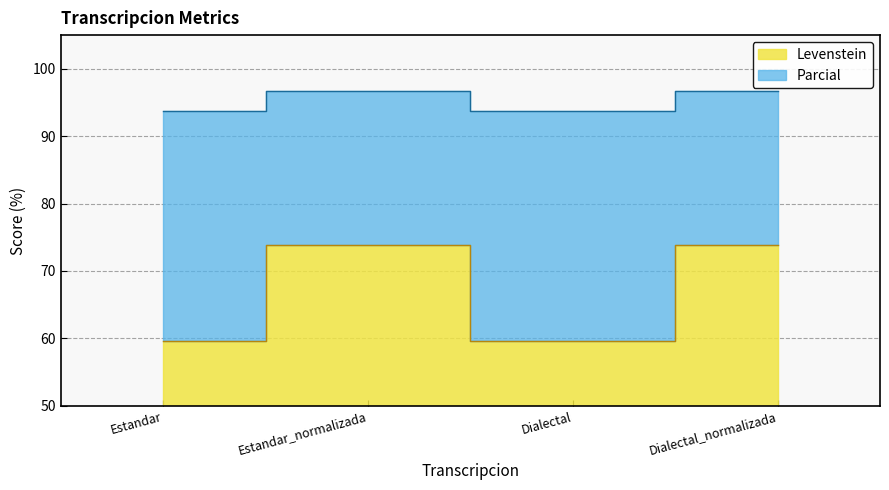

Read the Parcial value at Dialectal_normalizada.

96.8